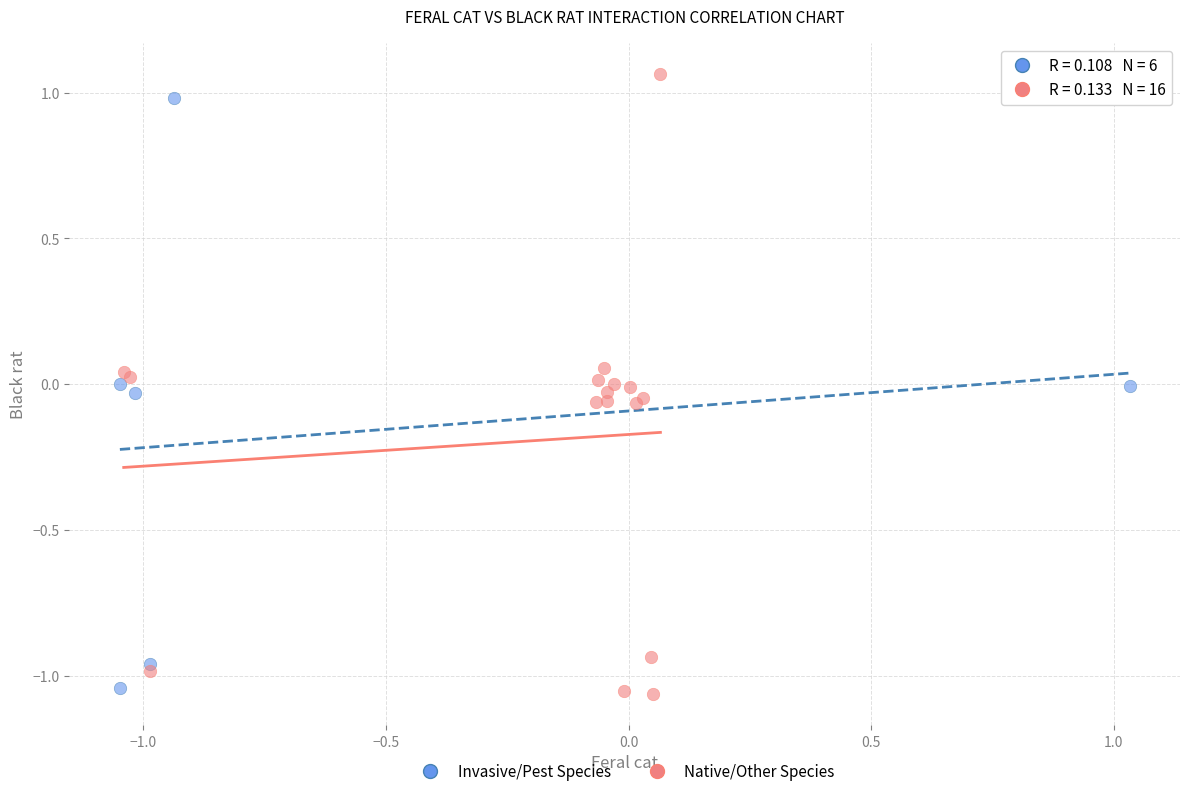

Which series has the widest spread of Y values?

Native/Other Species